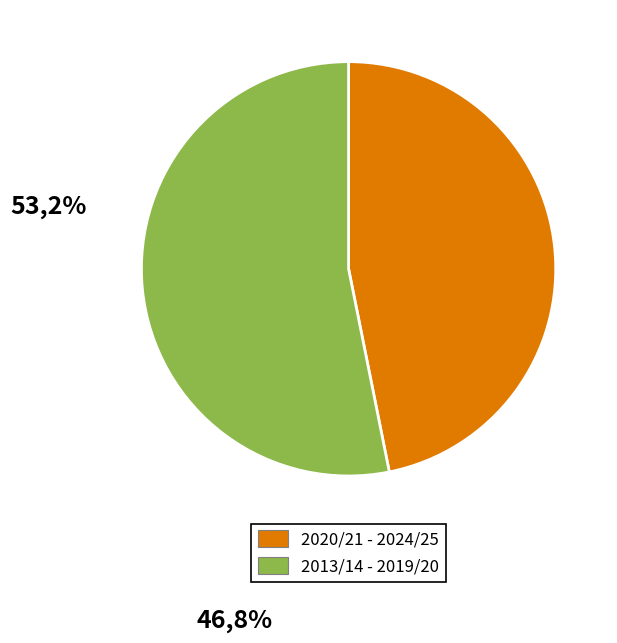

Is it true that 2013/14 - 2019/20 is 59% of the pie?

False